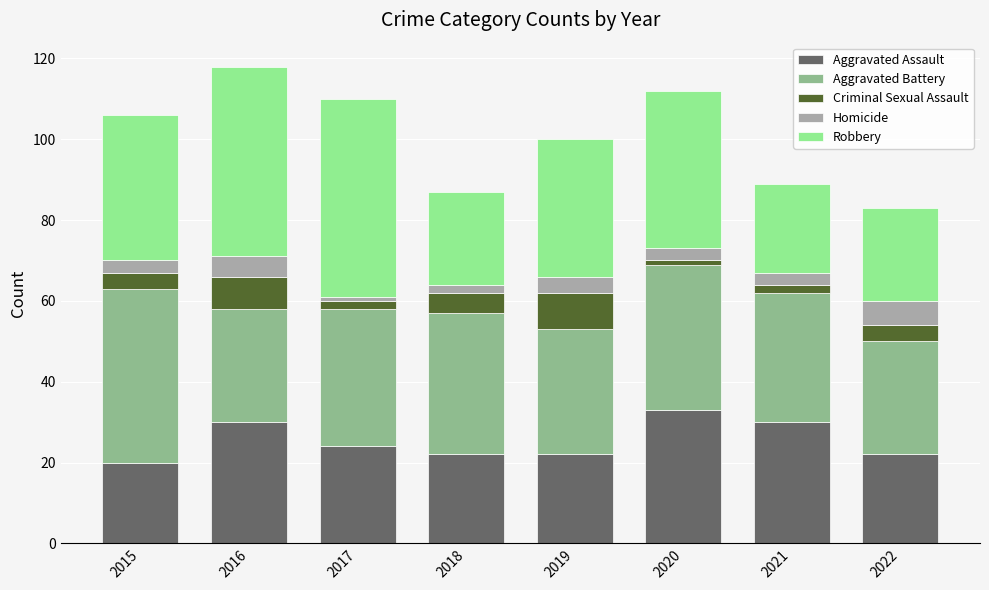

What is the highest value of the Aggravated Assault series?

33